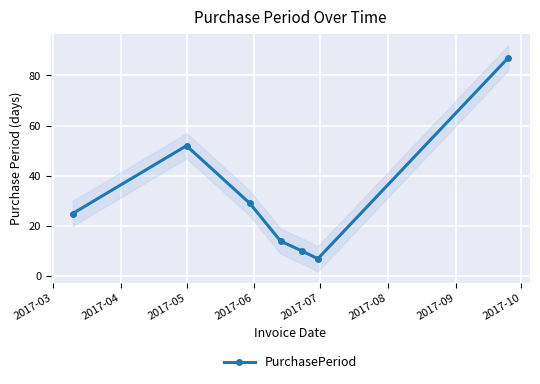

What is the value of the 3rd point from the left?

29